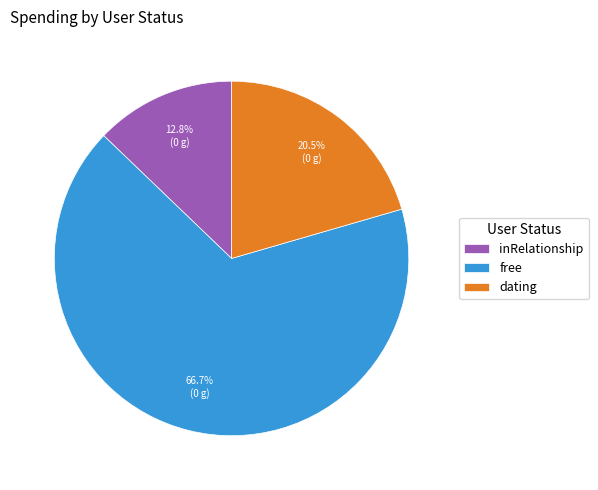

Which category has the smallest portion of the pie?

inRelationship